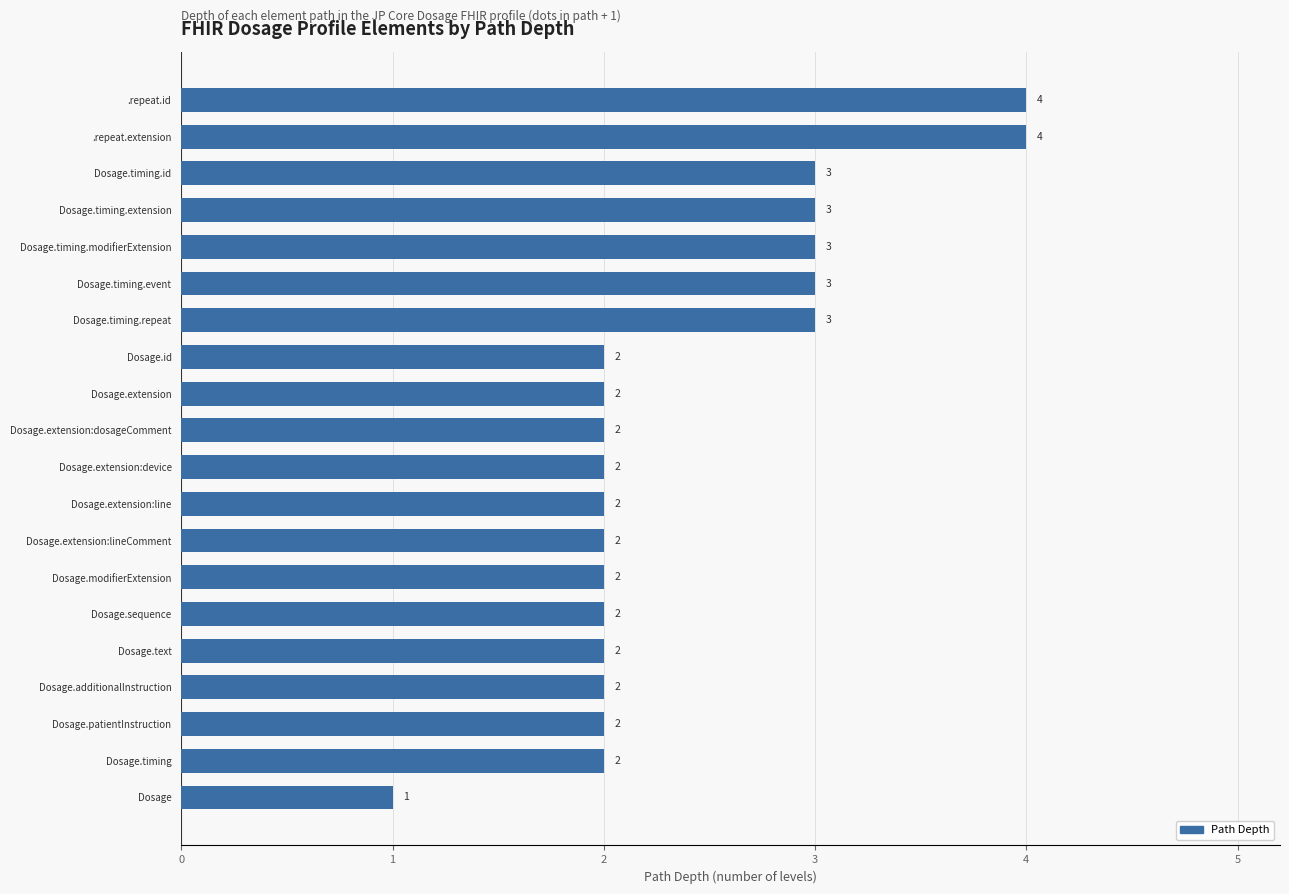

Count the values in the range 2 to 3.

17